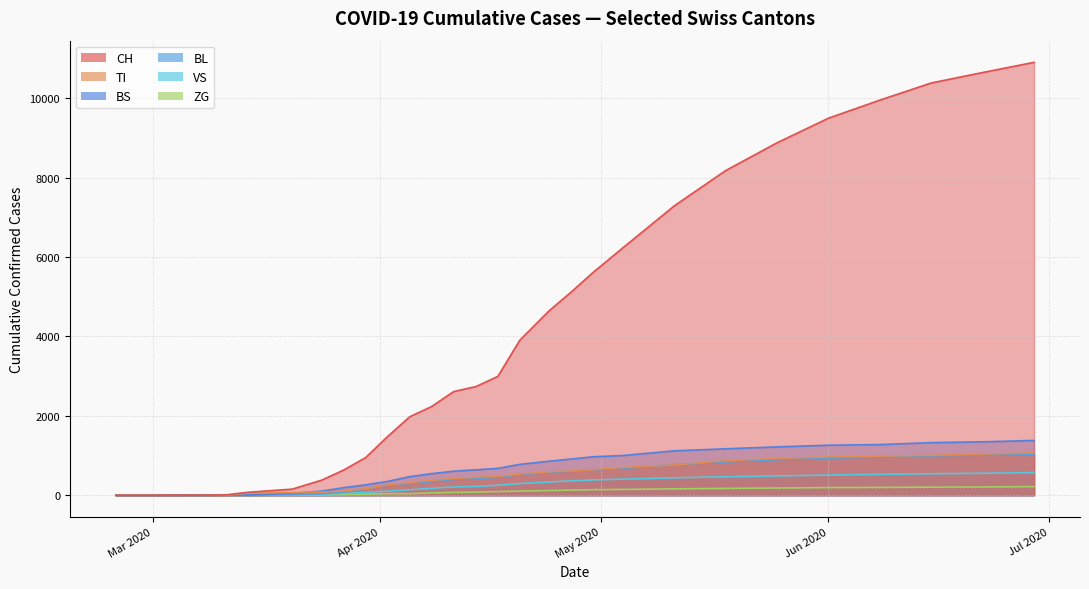

Which category has the lowest value across all series?

2020-02-25